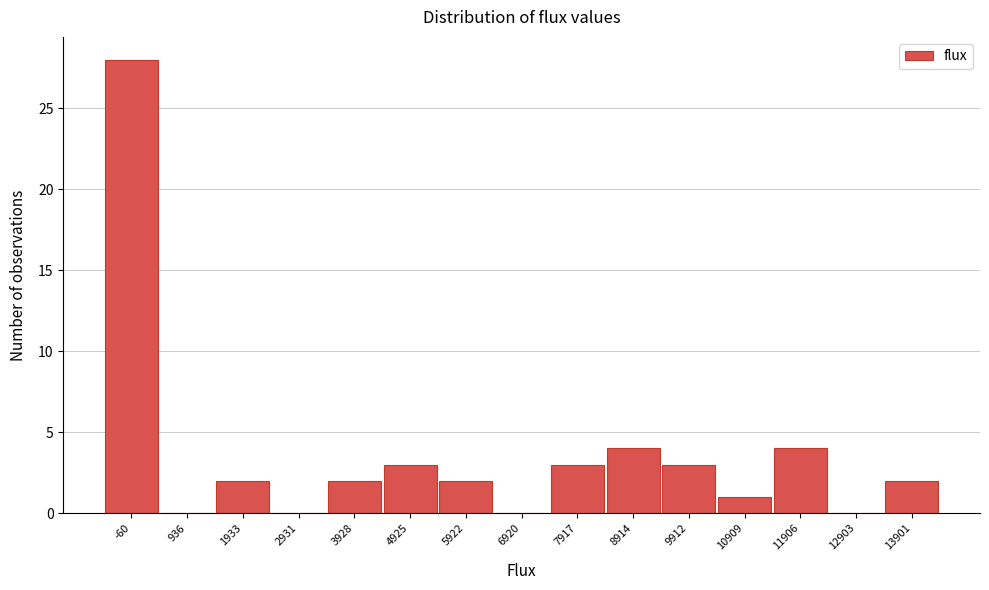

Reading right to left, list all the values displayed in this chart.

13901=2	12903=0	11906=4	10909=1	9912=3	8914=4	7917=3	6920=0	5922=2	4925=3	3928=2	2931=0	1933=2	936=0	-60=28